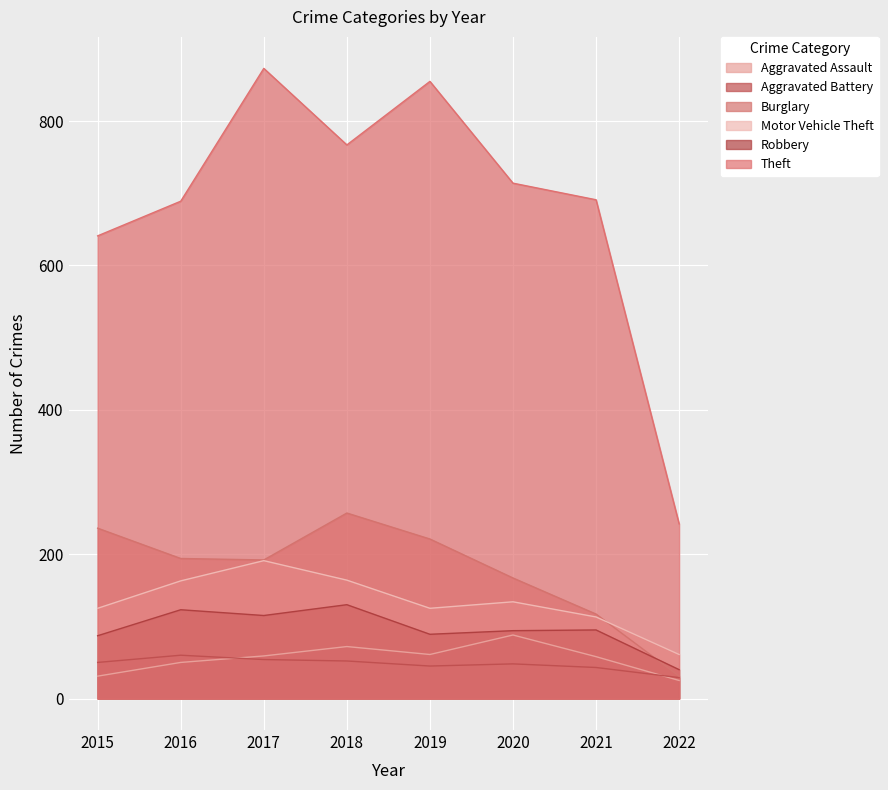

Reading left to right, what are all the values shown in this chart?

Aggravated Assault: 2015=31	2016=50	2017=59	2018=72	2019=61	2020=88	2021=58	2022=25
Aggravated Battery: 2015=50	2016=60	2017=54	2018=52	2019=45	2020=48	2021=43	2022=29
Burglary: 2015=236	2016=194	2017=192	2018=257	2019=221	2020=167	2021=117	2022=31
Motor Vehicle Theft: 2015=125	2016=163	2017=191	2018=164	2019=125	2020=134	2021=113	2022=61
Robbery: 2015=87	2016=123	2017=115	2018=130	2019=89	2020=94	2021=95	2022=40
Theft: 2015=641	2016=689	2017=873	2018=767	2019=855	2020=714	2021=691	2022=242